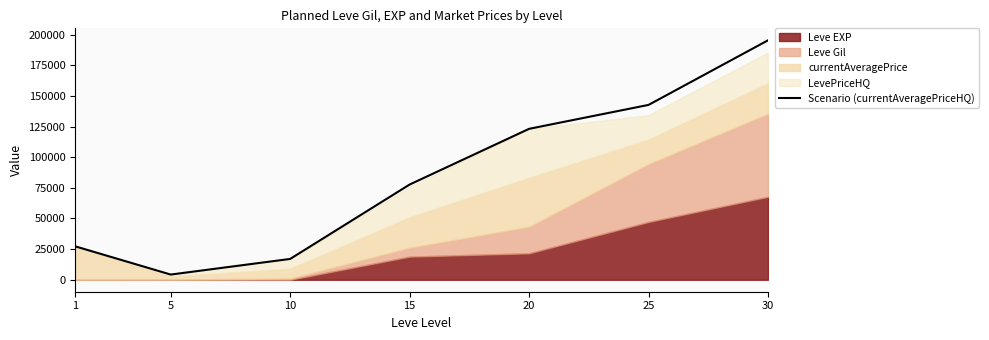

Which category has the highest value across all series?

30